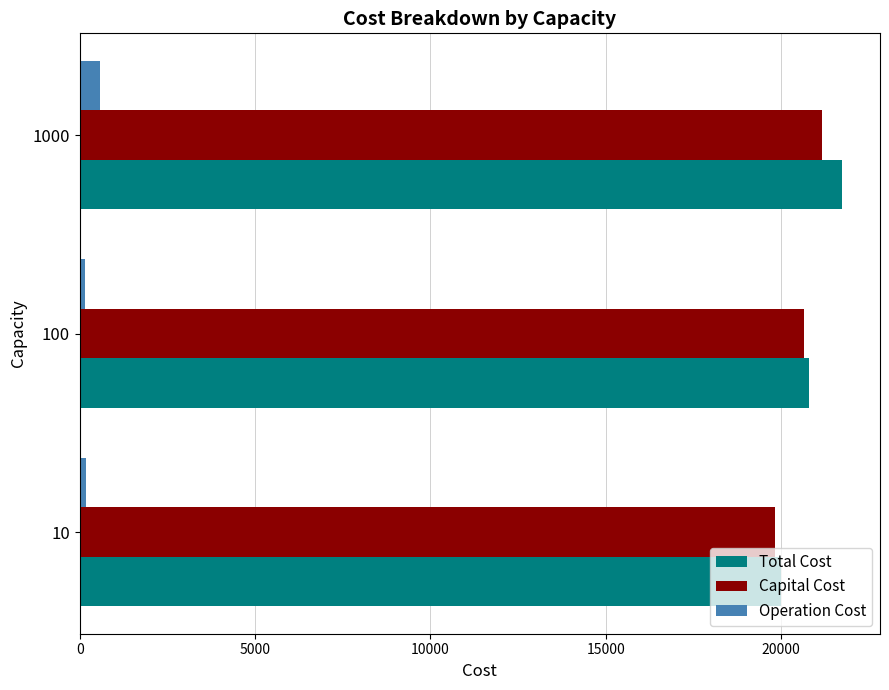

How many data points in Capital Cost are less than 20646?

1